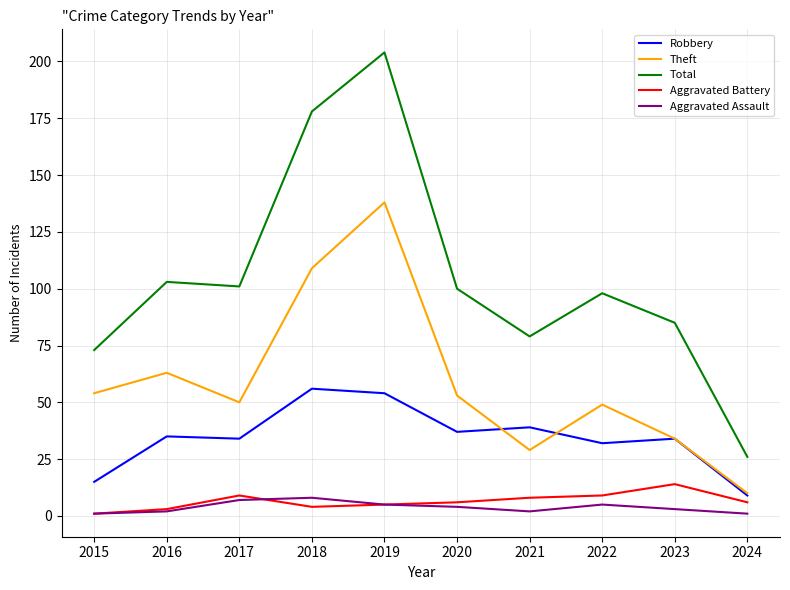

Is it true that Theft equals 73 at 2019?

False